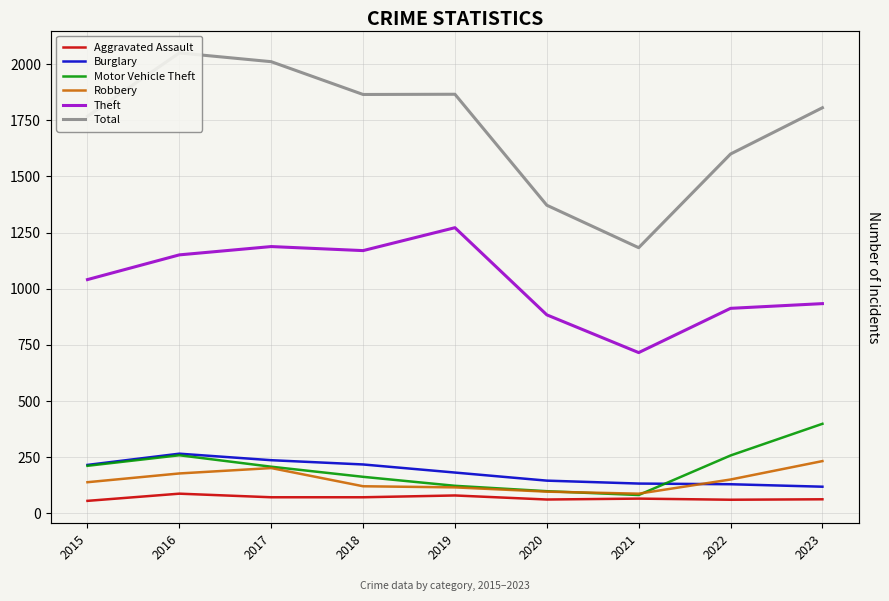

Which series has the largest total across all categories?

Total